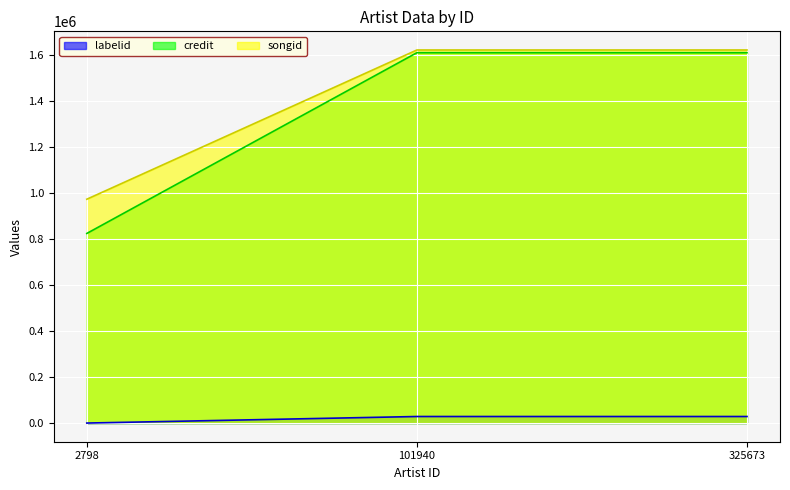

The value of credit at 2798 is 477643. True or false?

False